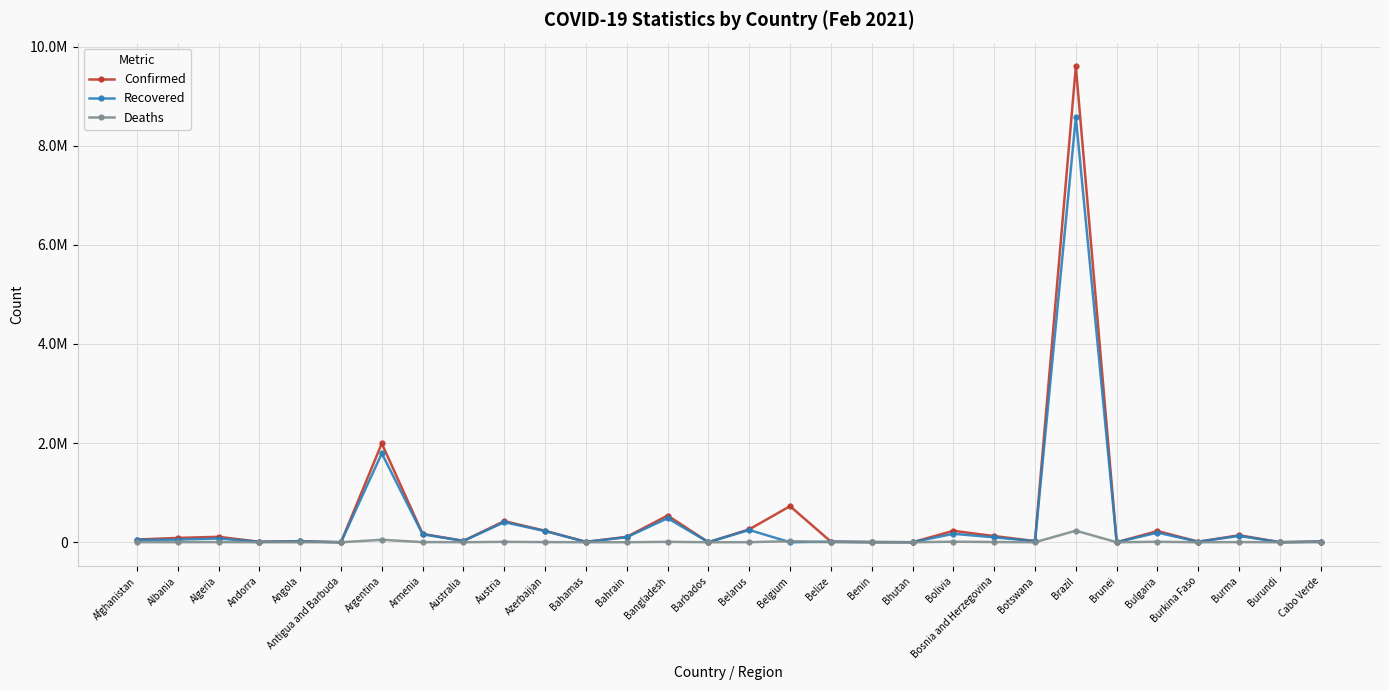

In Confirmed, how many points are lower than both neighbors (excluding endpoints)?

10